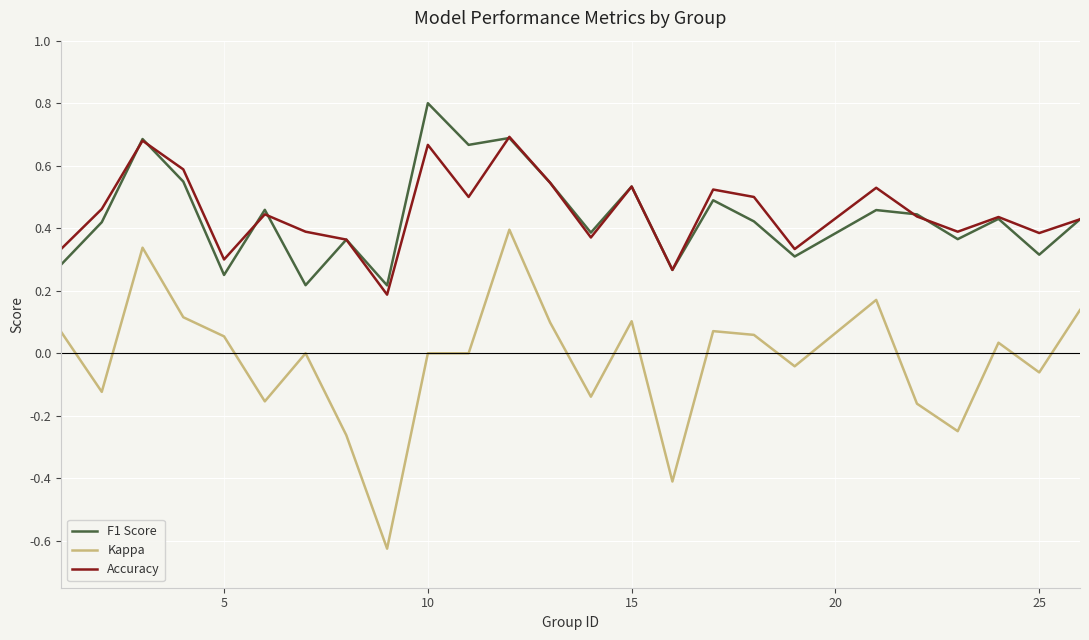

True or false: Kappa and F1 Score intersect in this chart.

False